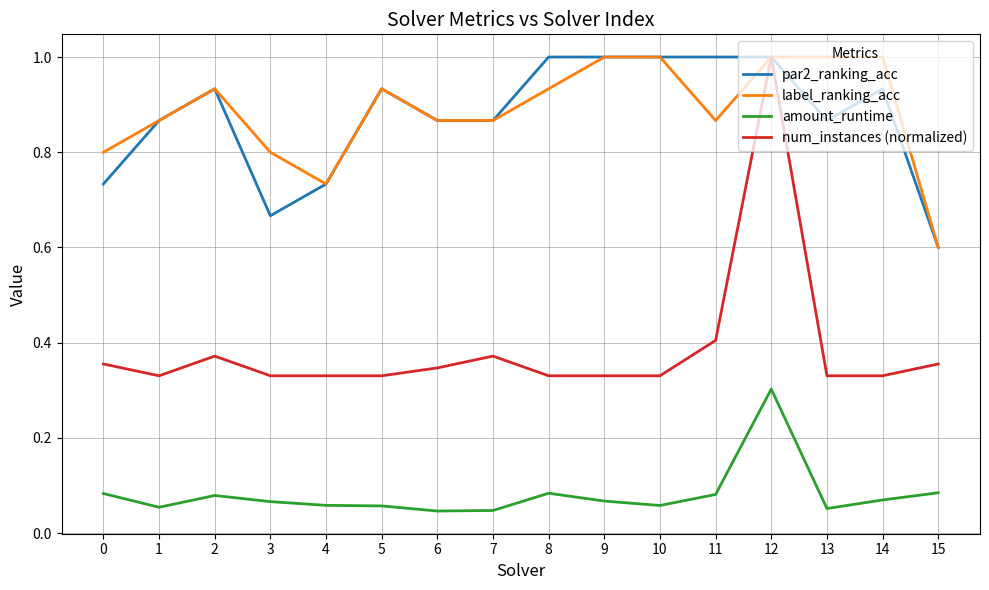

What is the greatest value displayed?

1.0